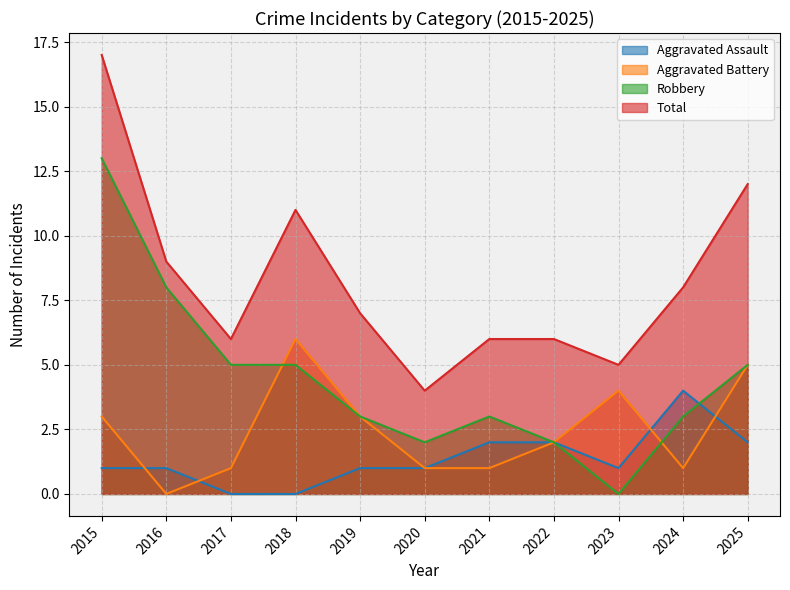

Which has a higher value, 2024 or 2021?

2024